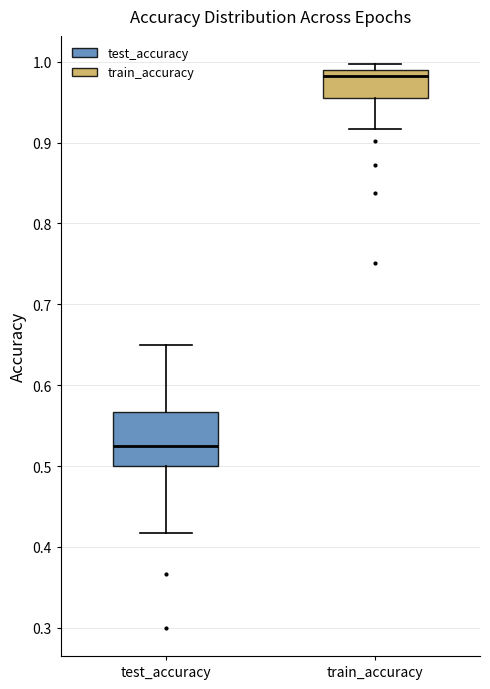

Reading left to right, read every box against the y-axis: the position of its median line, the range the box covers, and the ends of its whiskers. The values are not printed on the chart, so give them approximately, as read against the axis.

test_accuracy: median 0.53, box 0.50 to 0.57, whiskers 0.42 to 0.65
train_accuracy: median 0.98, box 0.96 to 0.99, whiskers 0.92 to 1.00